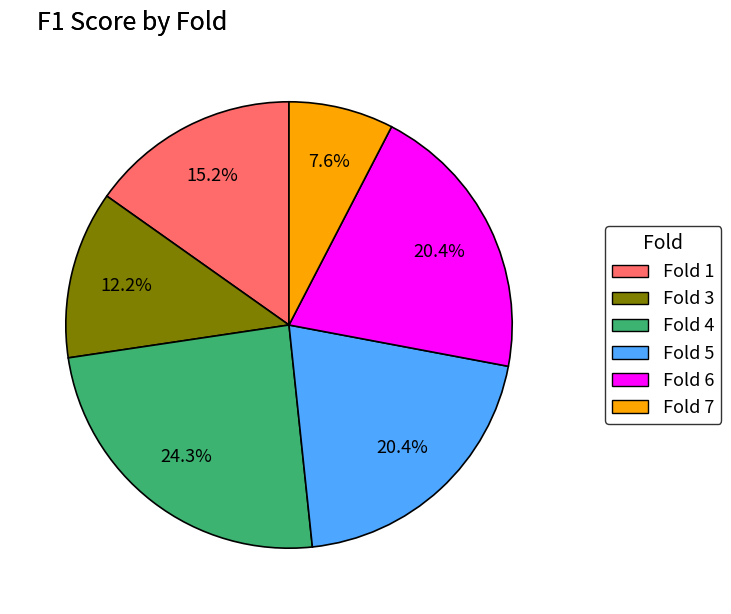

To the nearest percent, what percentage of the pie is Fold 5?

20%